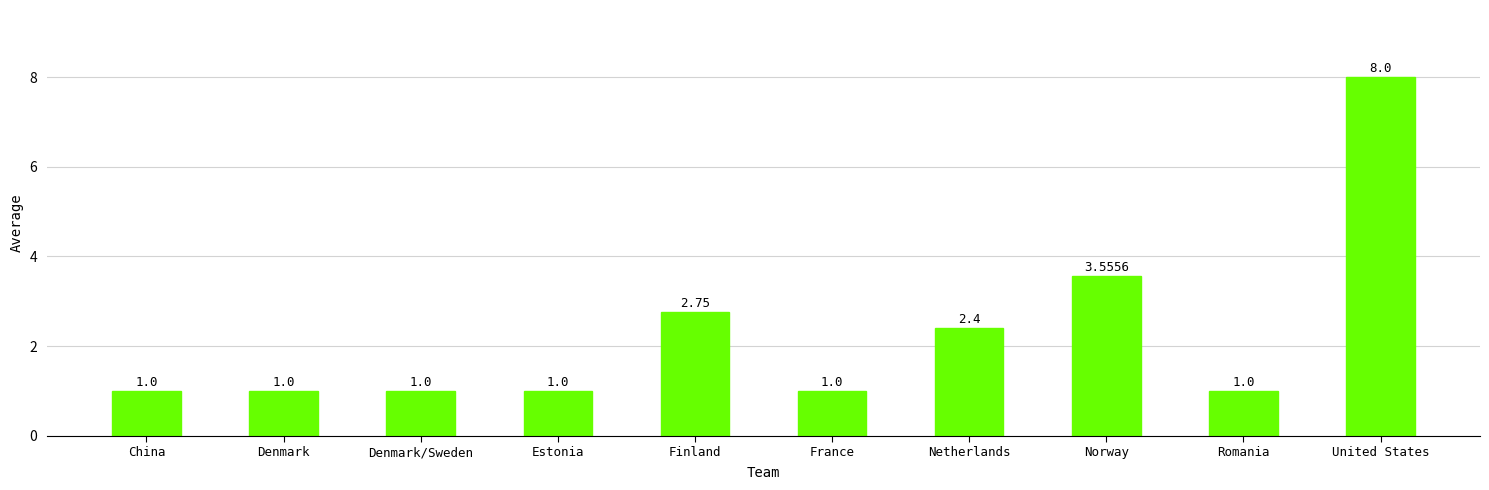

What is the label of the 5th bar from the left?

Finland